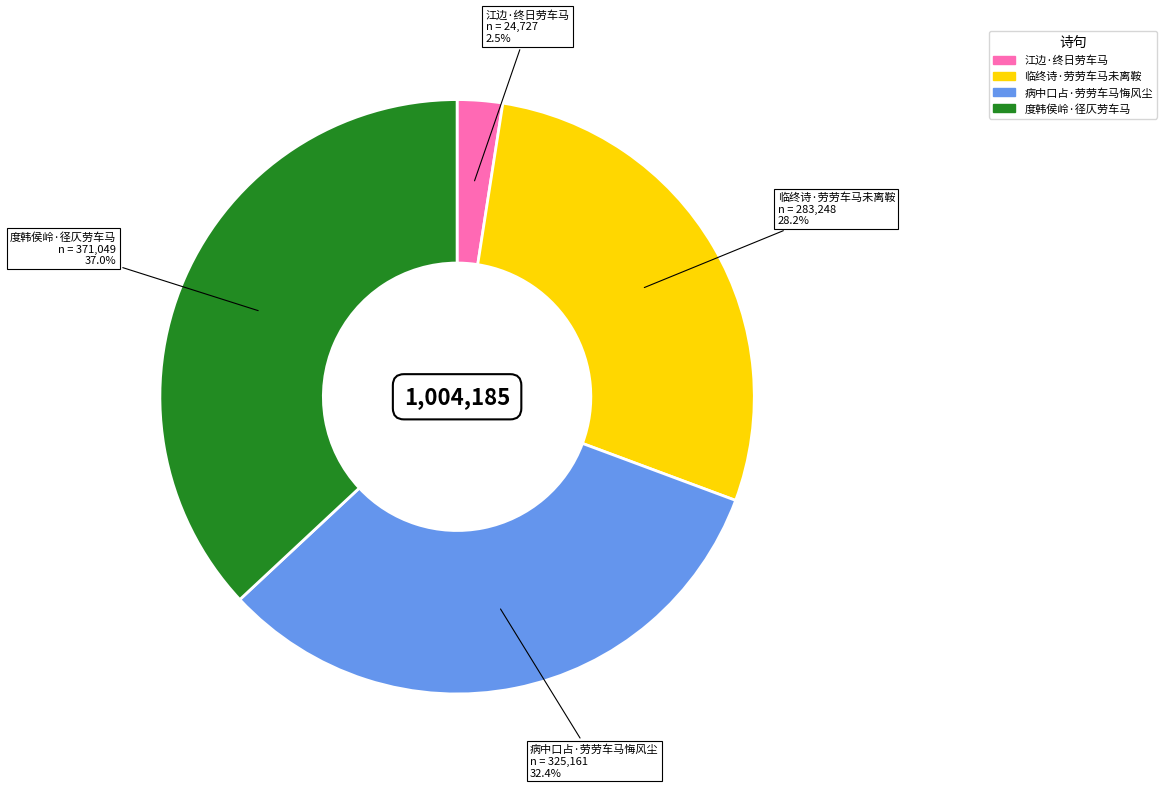

What percentage do 病中口占·劳劳车马悔风尘 and 度韩侯岭·径仄劳车马 together represent?

69.3%